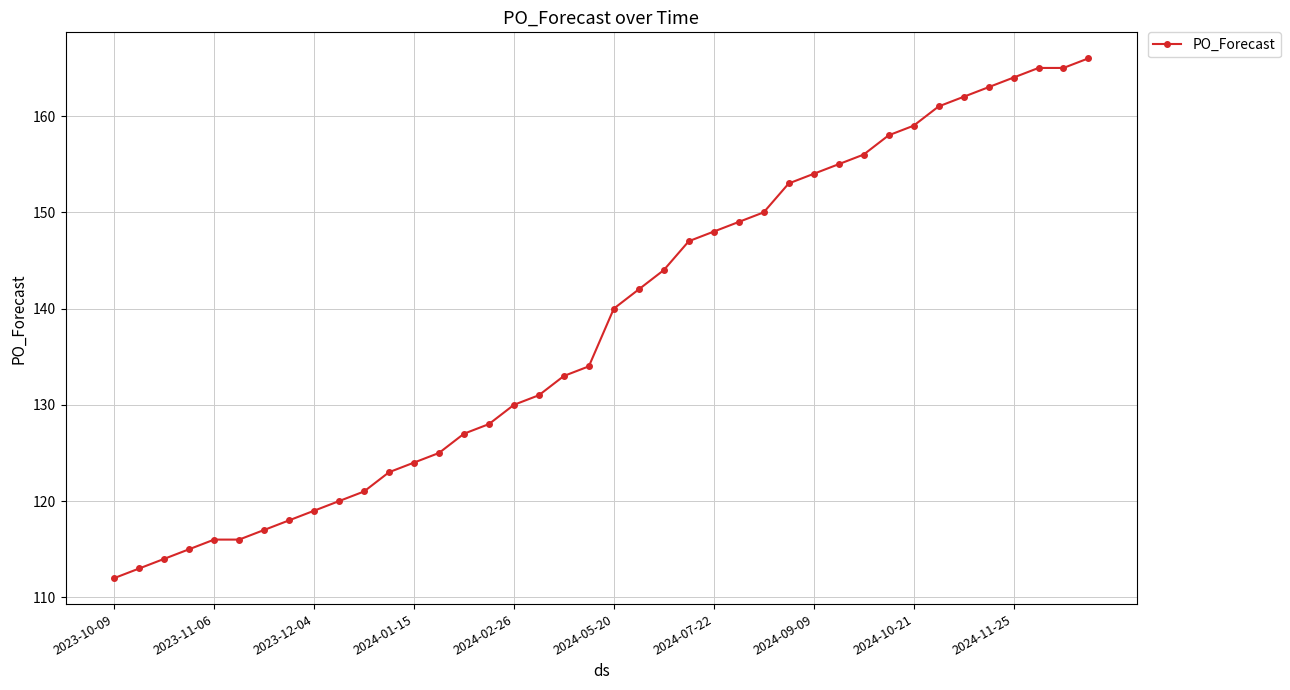

What is the greatest value displayed?

166